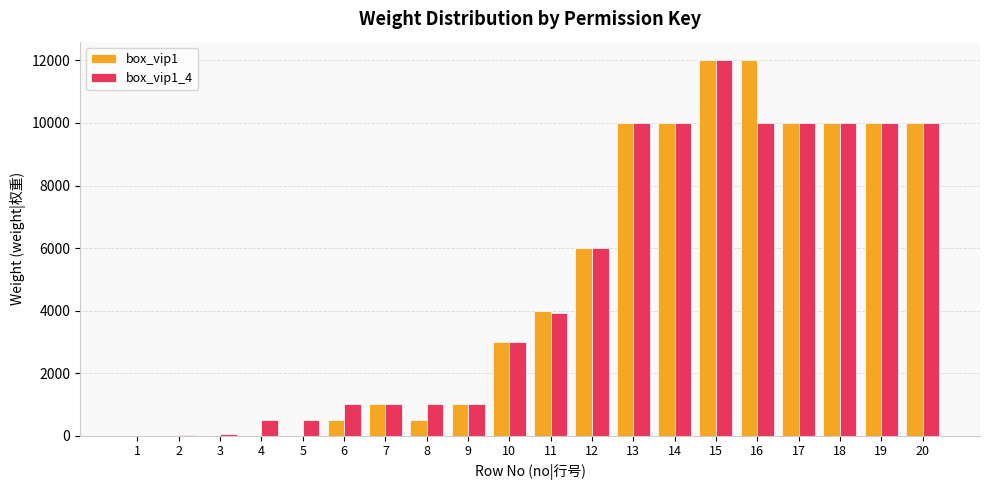

At which label is box_vip1 closest to 6000?

12